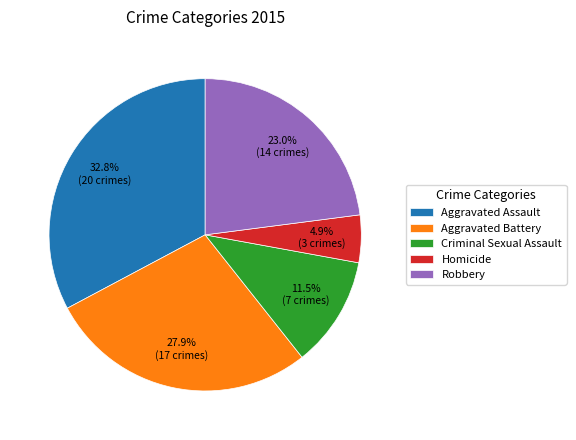

Which slice is the largest?

Aggravated Assault